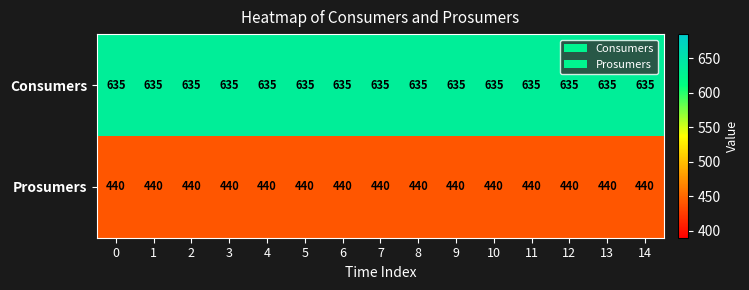

Which series has the largest total across all categories?

Consumers